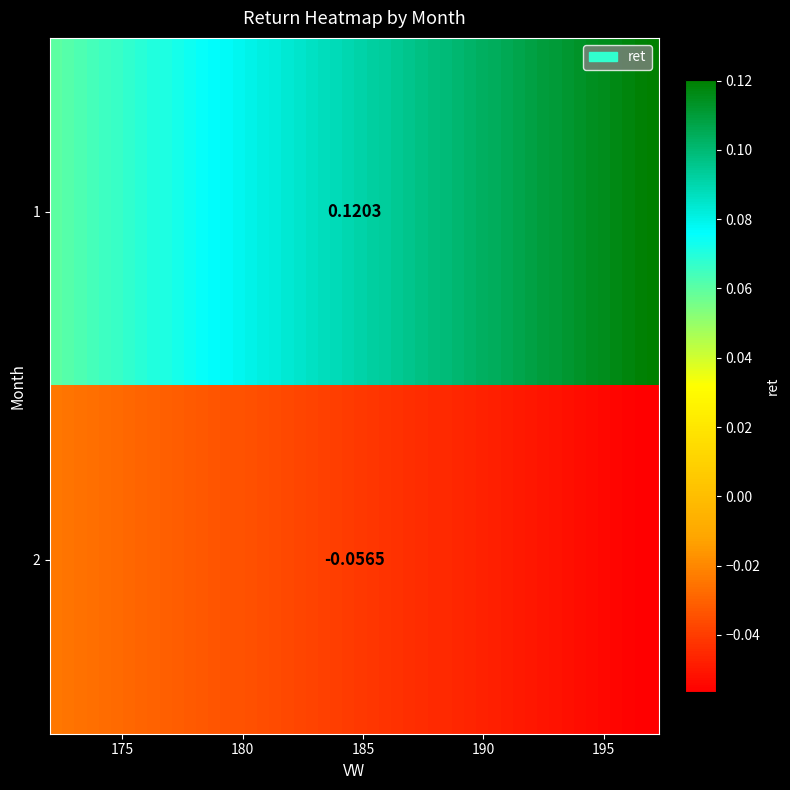

How many negative values are there?

1